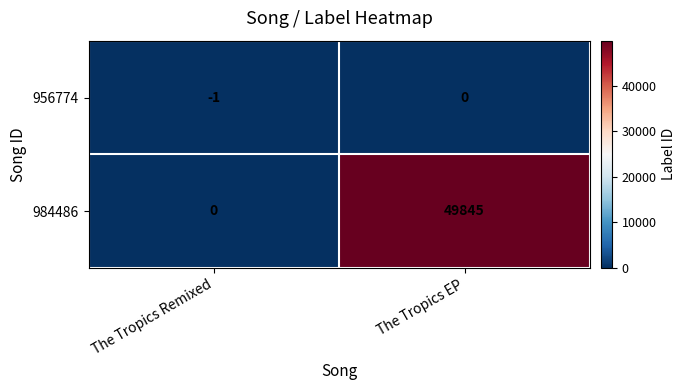

Between The Tropics Remixed and The Tropics EP, which series saw the biggest shift?

984486